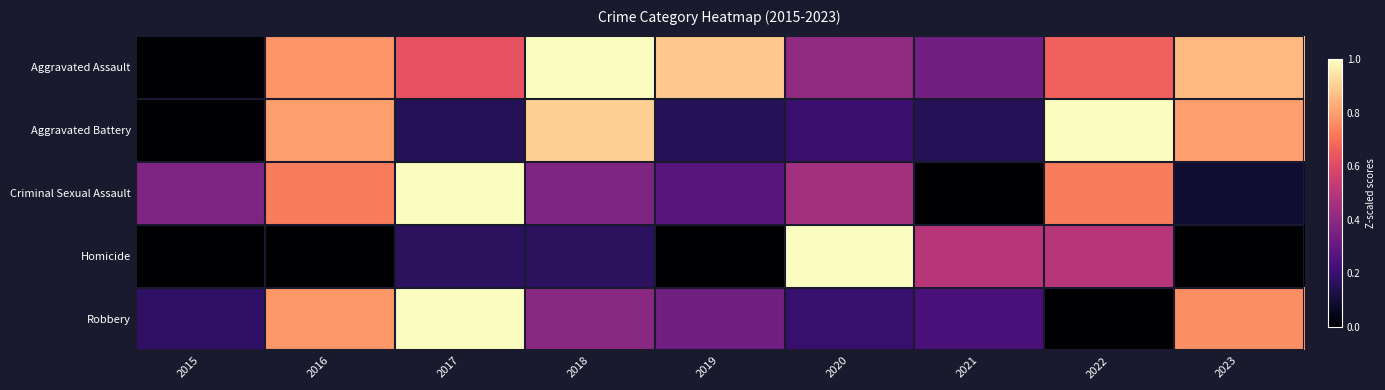

Reading left to right, extract all data points from this chart.

Aggravated Assault: 2015=0.0	2016=0.8	2017=0.6	2018=1.0	2019=0.9	2020=0.4	2021=0.3	2022=0.7	2023=0.9
Aggravated Battery: 2015=0.0	2016=0.8	2017=0.1	2018=0.9	2019=0.1	2020=0.2	2021=0.1	2022=1.0	2023=0.8
Criminal Sexual Assault: 2015=0.4	2016=0.7	2017=1.0	2018=0.4	2019=0.3	2020=0.5	2021=0.0	2022=0.7	2023=0.1
Homicide: 2015=0.0	2016=0.0	2017=0.2	2018=0.2	2019=0.0	2020=1.0	2021=0.5	2022=0.5	2023=0.0
Robbery: 2015=0.2	2016=0.8	2017=1.0	2018=0.4	2019=0.3	2020=0.2	2021=0.2	2022=0.0	2023=0.8